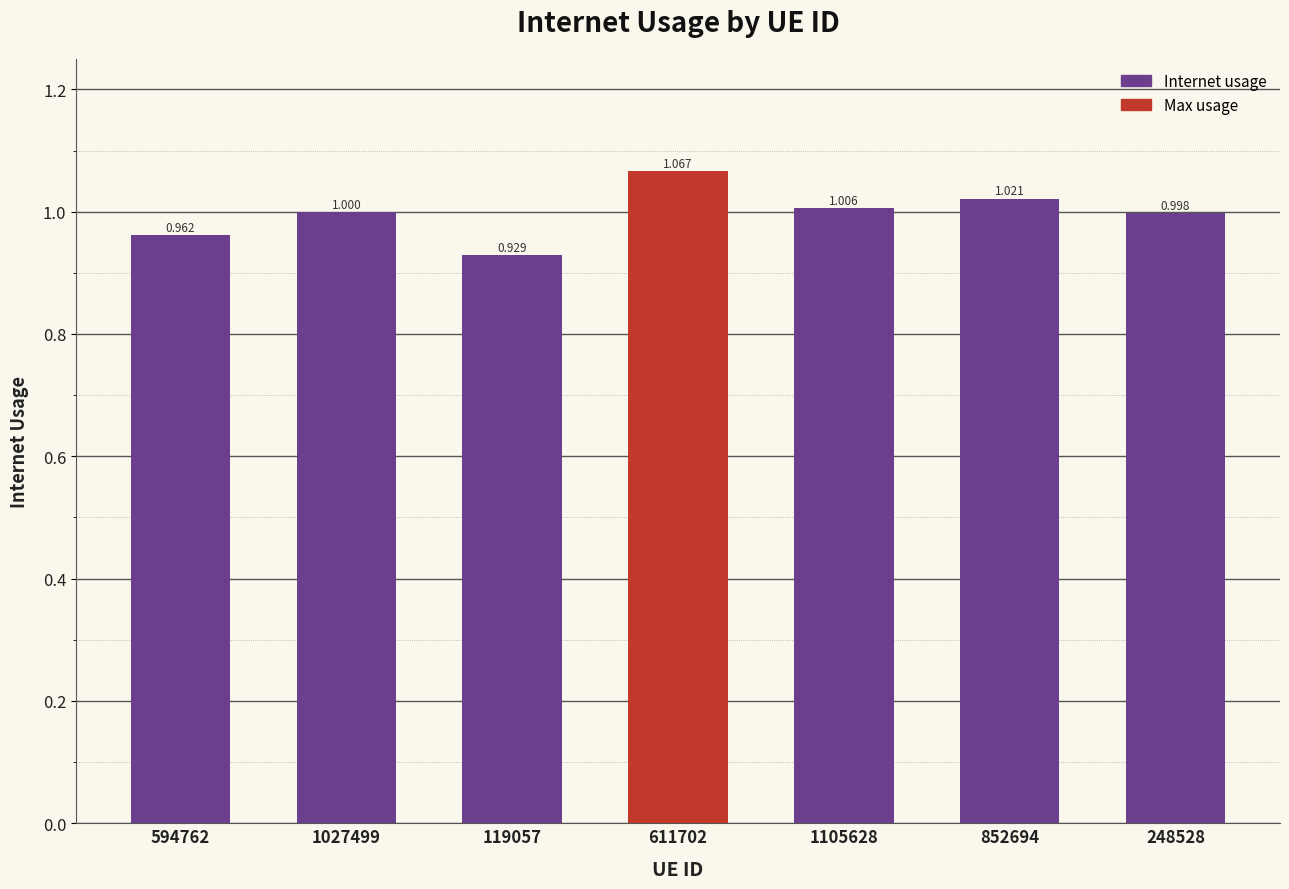

Which has a higher value, 852694 or 1105628?

852694